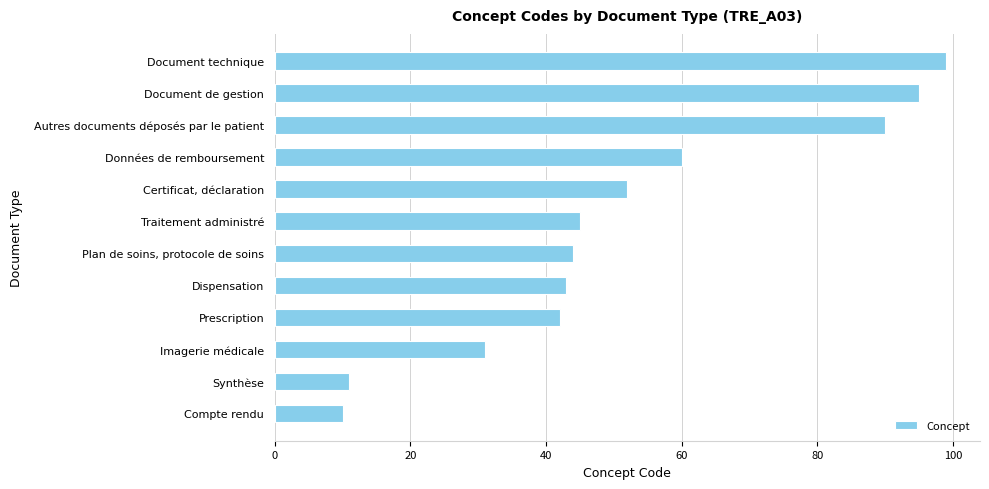

Rank the categories by value from highest to lowest.

Document technique, Document de gestion, Autres documents déposés par le patient, Données de remboursement, Certificat, déclaration, Traitement administré, Plan de soins, protocole de soins, Dispensation, Prescription, Imagerie médicale, Synthèse, Compte rendu